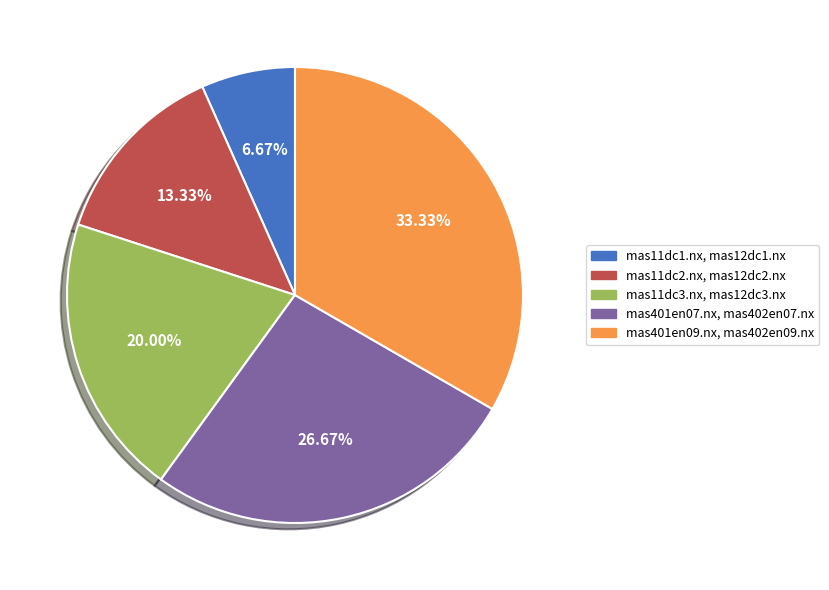

The mas401en07.nx, mas402en07.nx slice represents 14% of the pie. True or false?

False